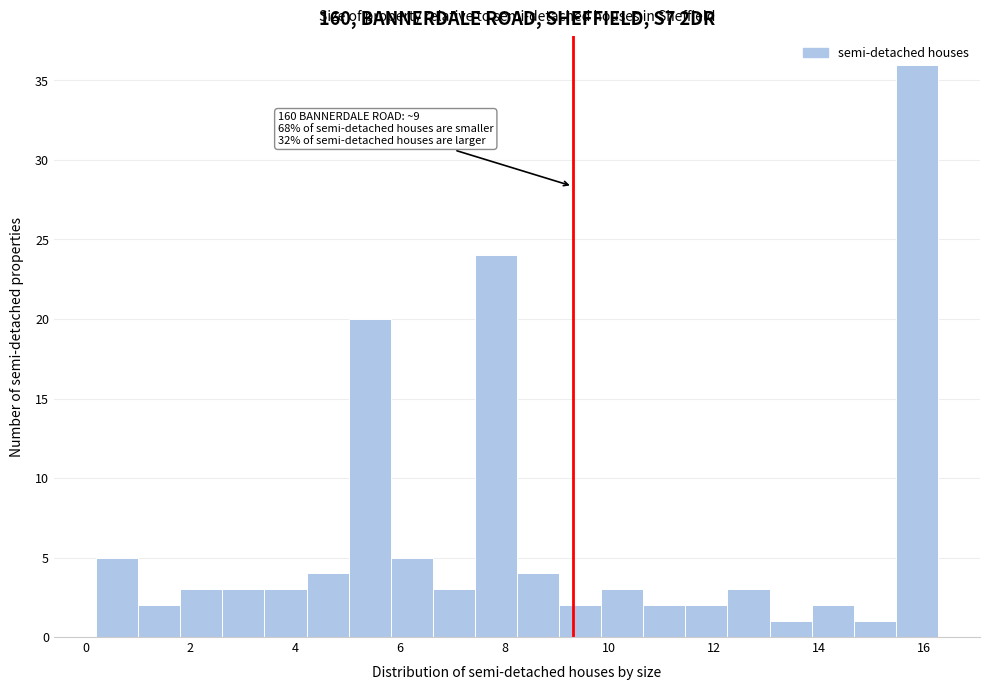

Over which range of the x-axis is the bar tallest?

15.4 to 16.2